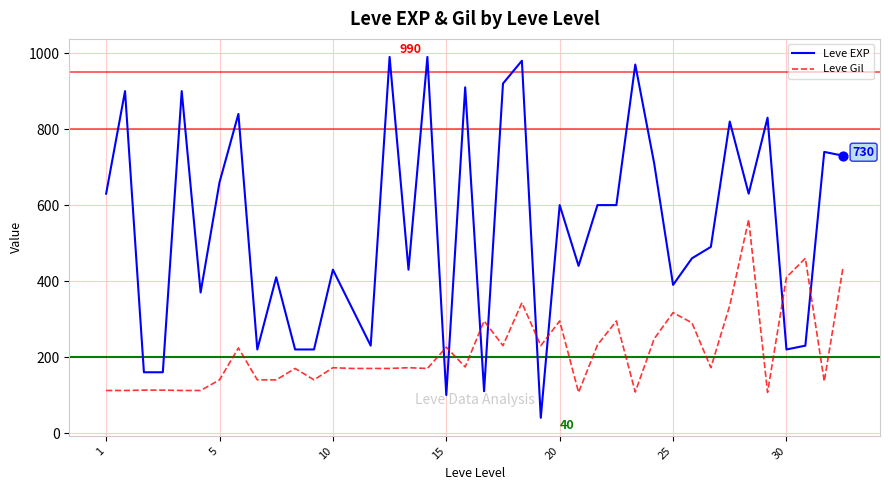

List the series in order of their peak value, lowest first.

Leve Gil, Leve EXP